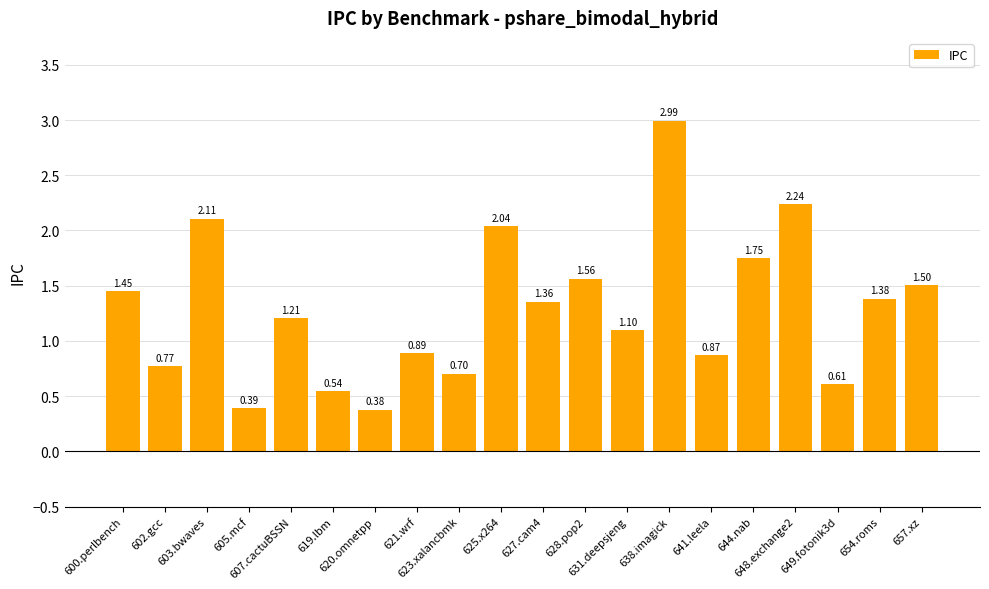

What is the difference between the maximum and minimum values?

2.6